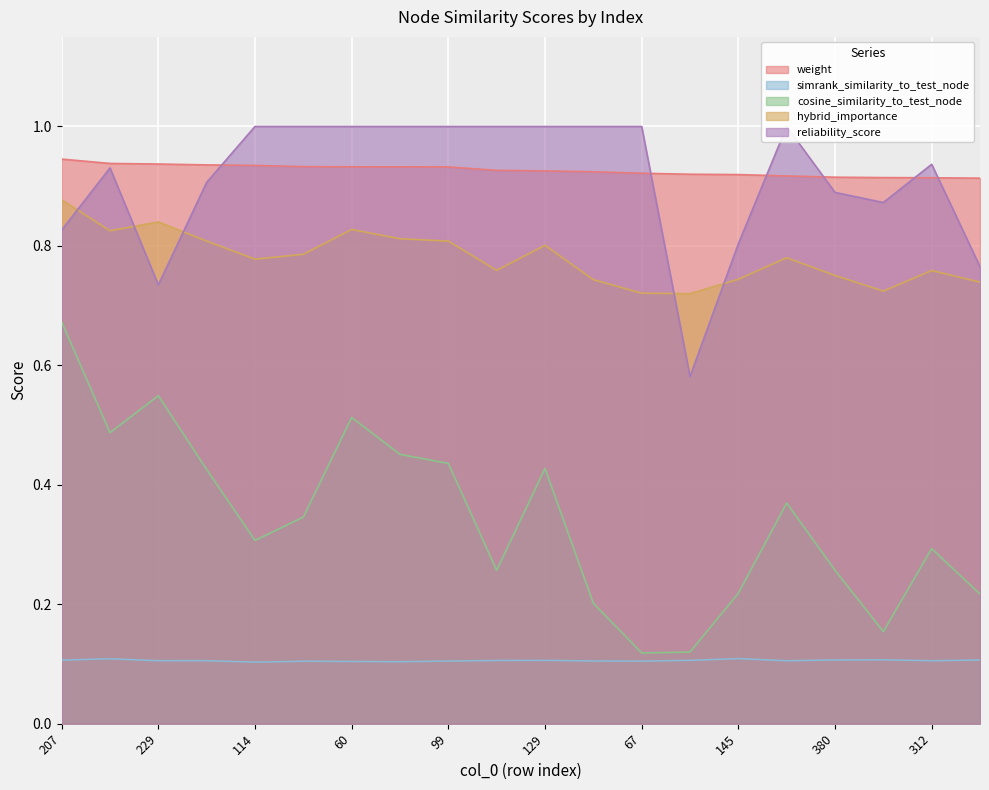

At which label is reliability_score closest to 0?

233